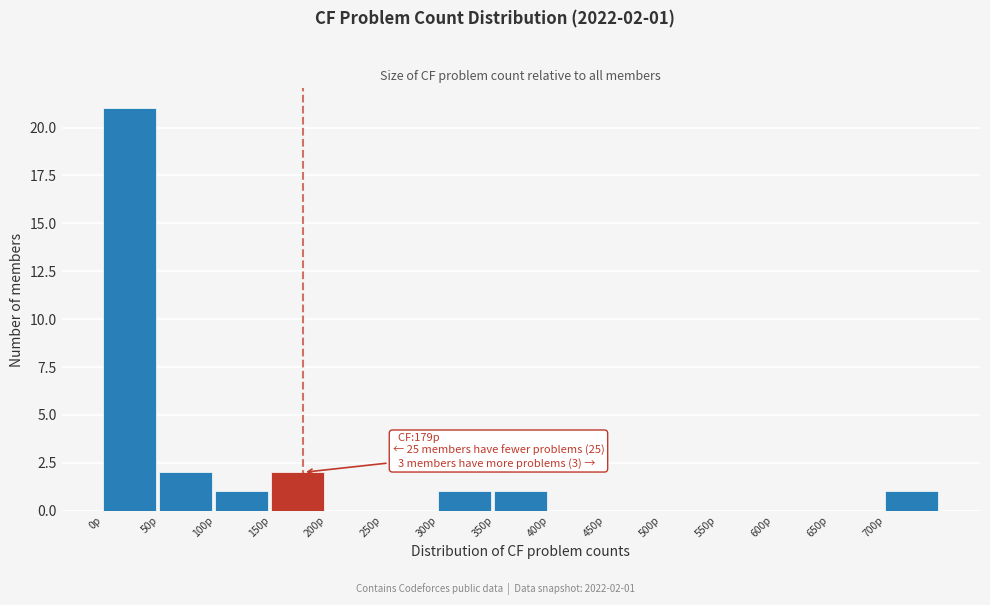

Which range on the x-axis has the tallest bar?

0 to 50